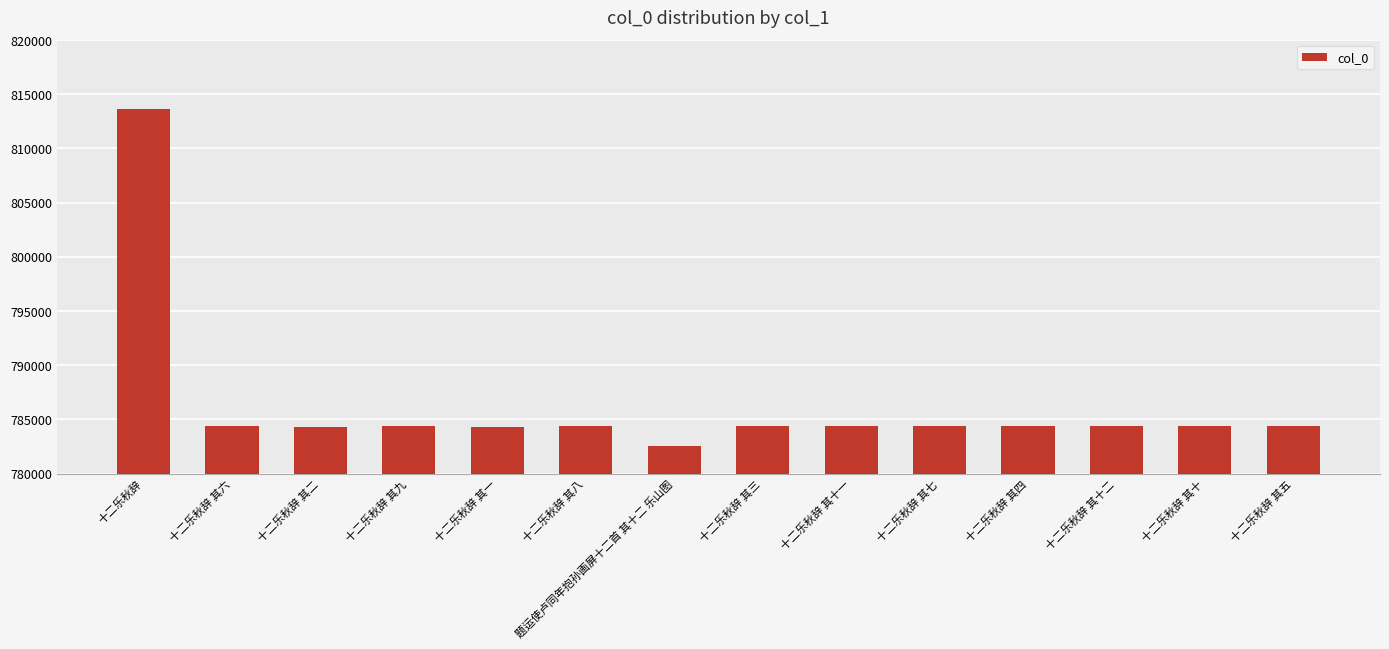

What is the label of the 3rd bar from the left?

十二乐秋辞 其二